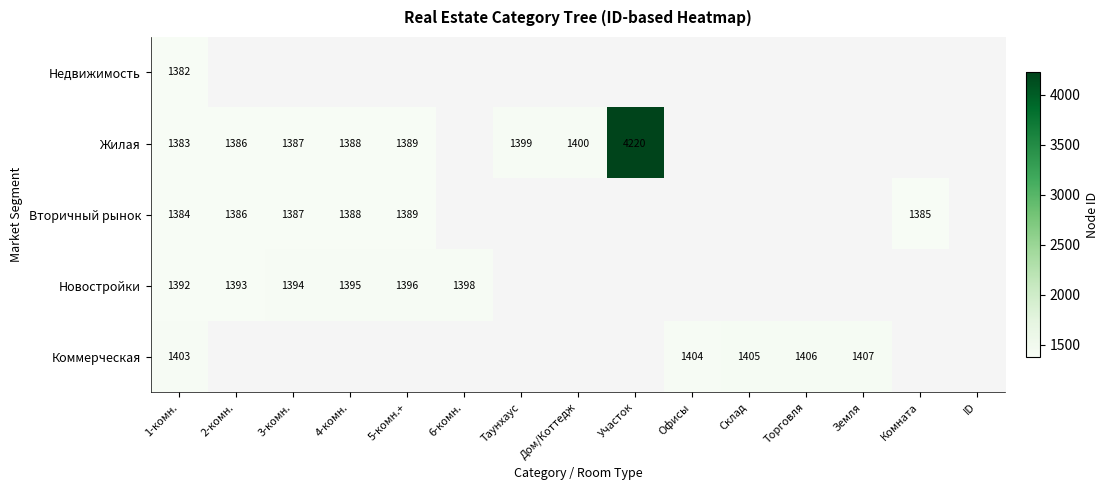

Rank the series at 1-комн. from lowest to highest value.

Недвижимость, Жилая, Вторичный рынок, Новостройки, Коммерческая